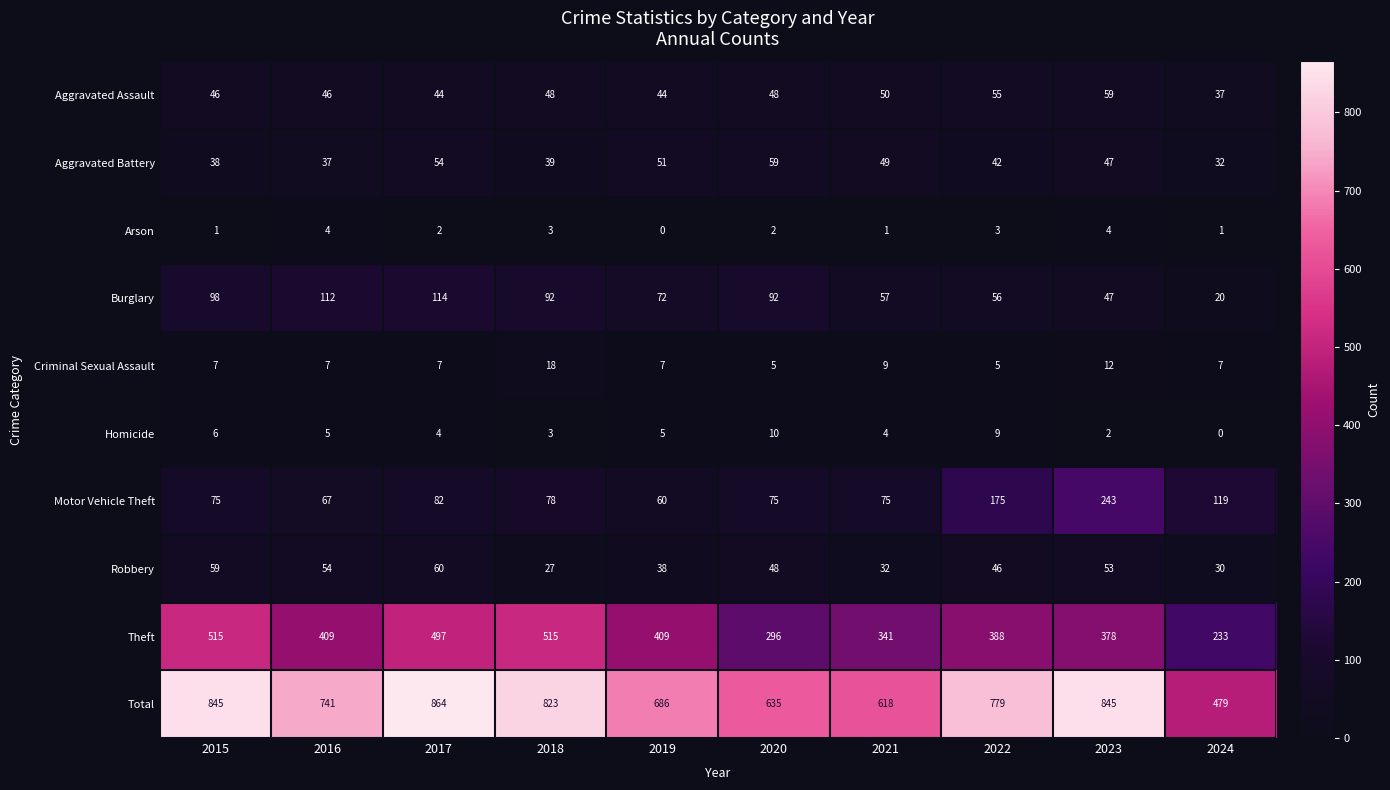

Which category has the lowest value in the Aggravated Assault series?

2024